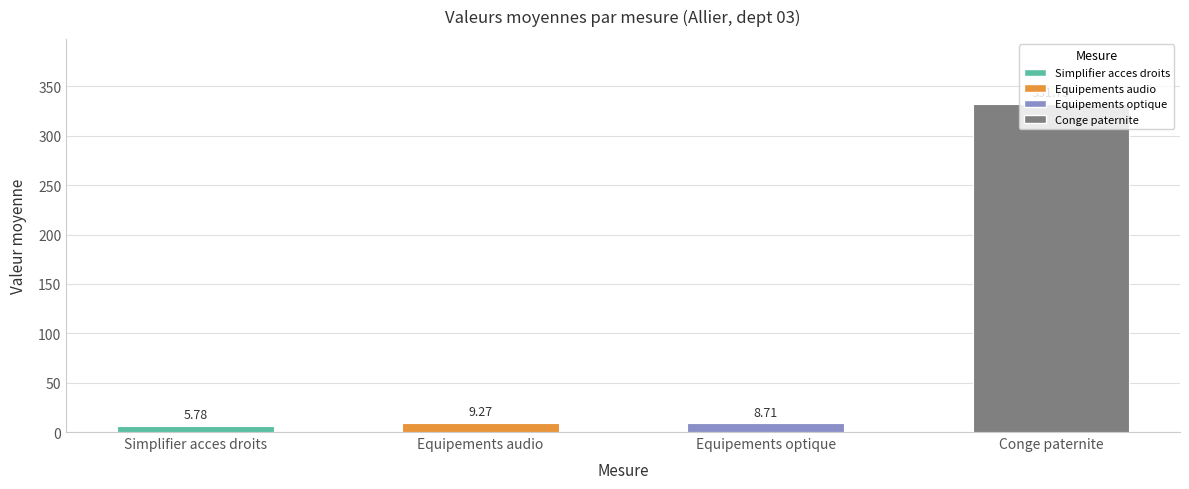

List the labels in order of value, largest first.

Conge paternite, Equipements audio, Equipements optique, Simplifier acces droits